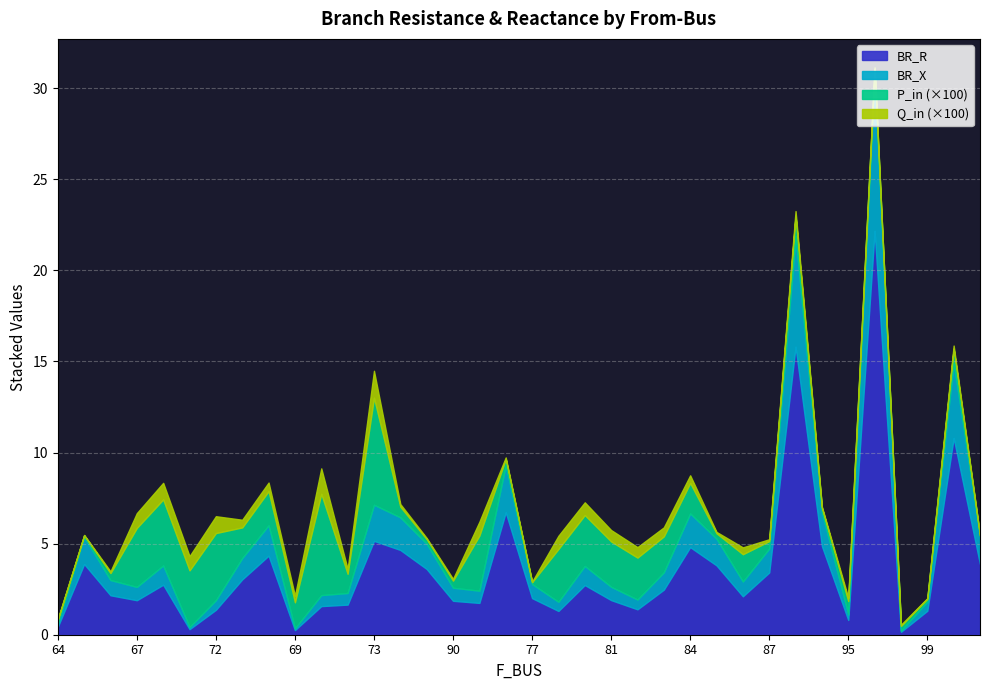

What is the difference between the second highest and second lowest values in the P_in series?

0.1